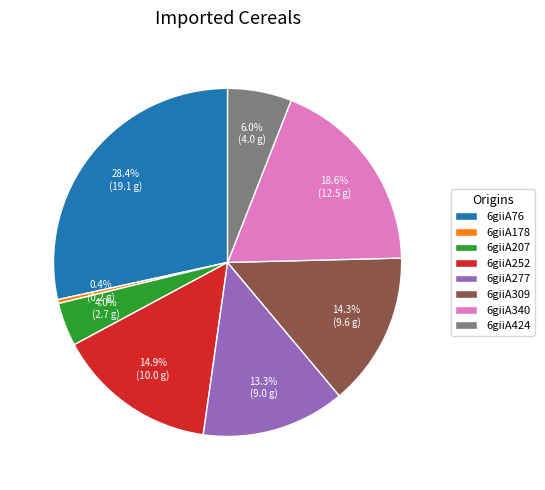

Count the number of slices in the pie.

8